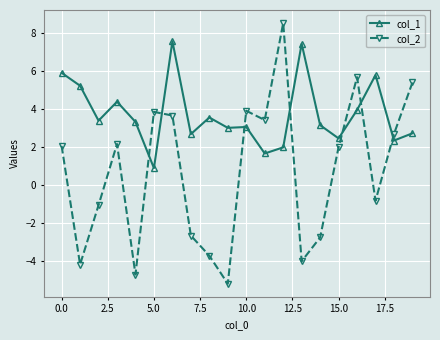

How many intersections are there between col_1 and col_2?

7